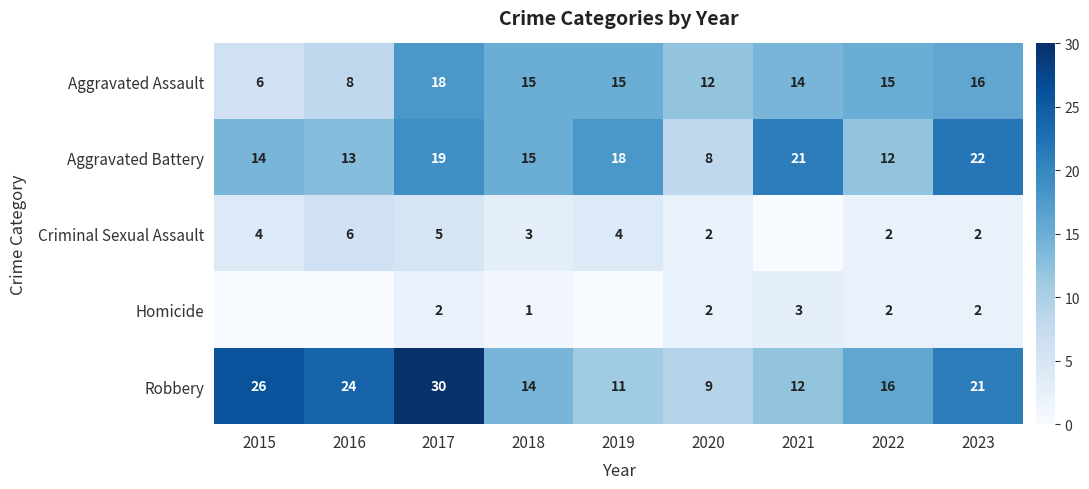

What is the difference between the Aggravated Assault values at 2016 and 2018?

7